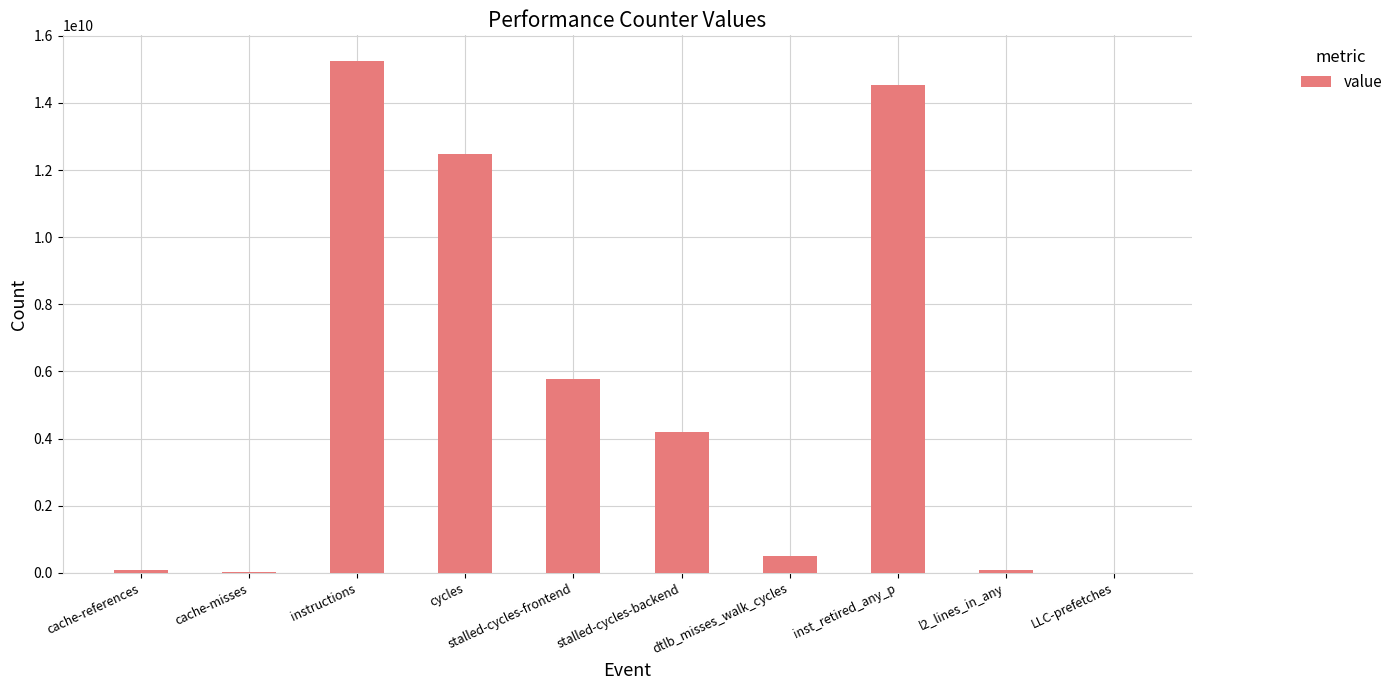

What is the change in value from instructions to stalled-cycles-backend?

-11064982855